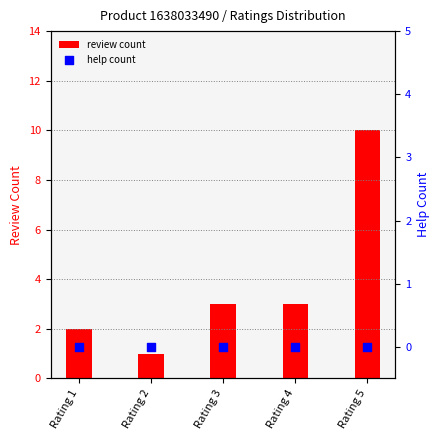

Is the value of review count at Rating 5 greater than the value of help count at Rating 2?

Yes